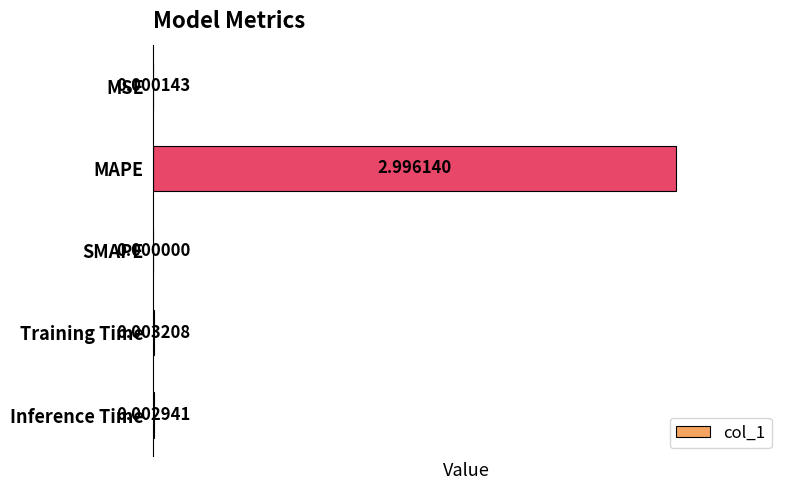

Which label corresponds to the largest value in the chart?

MAPE